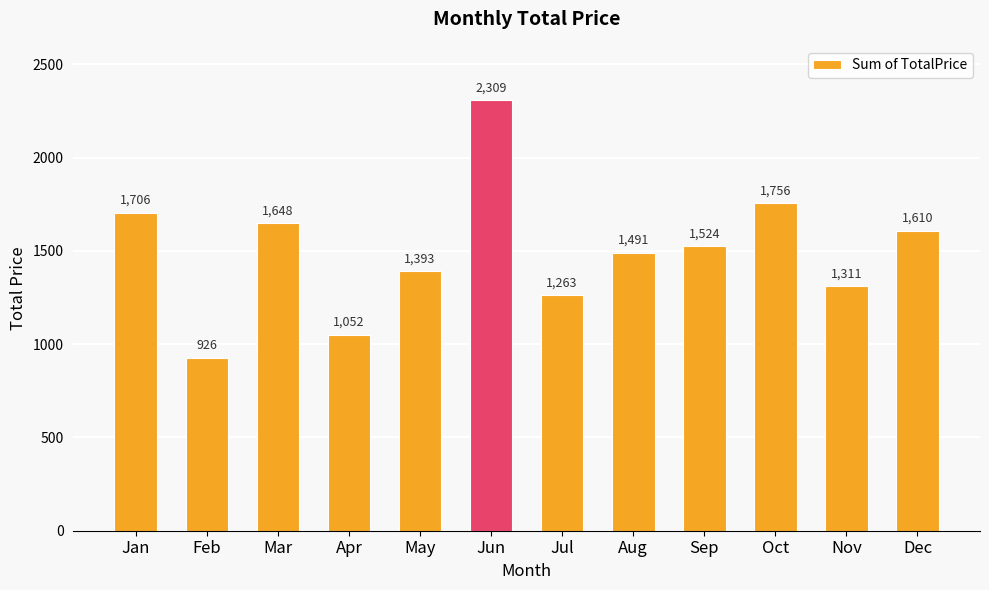

Which category has the lowest value across all series?

Feb